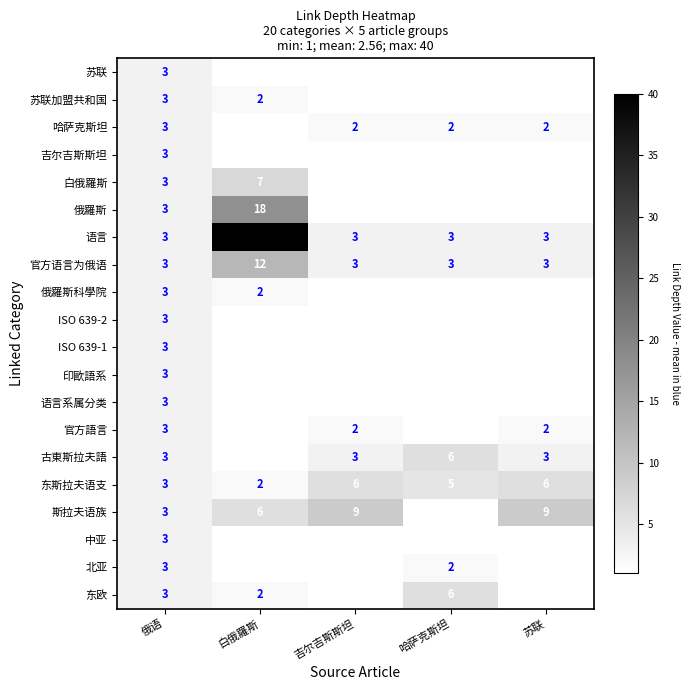

Which series has the largest range (max minus min)?

语言